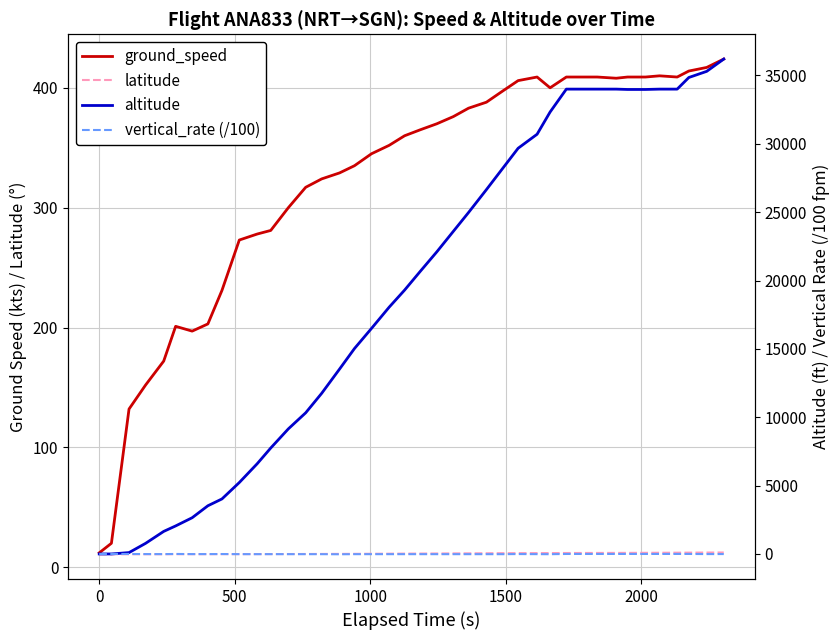

The altitude series shows 50002.1 at 38. True or false?

False